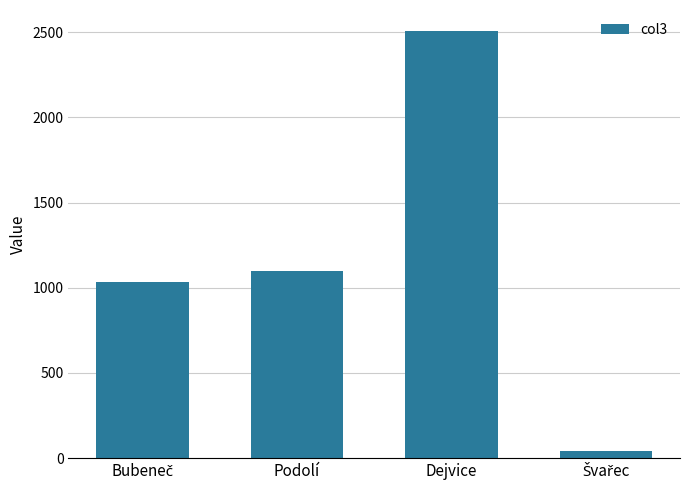

Are the bars horizontal?

No